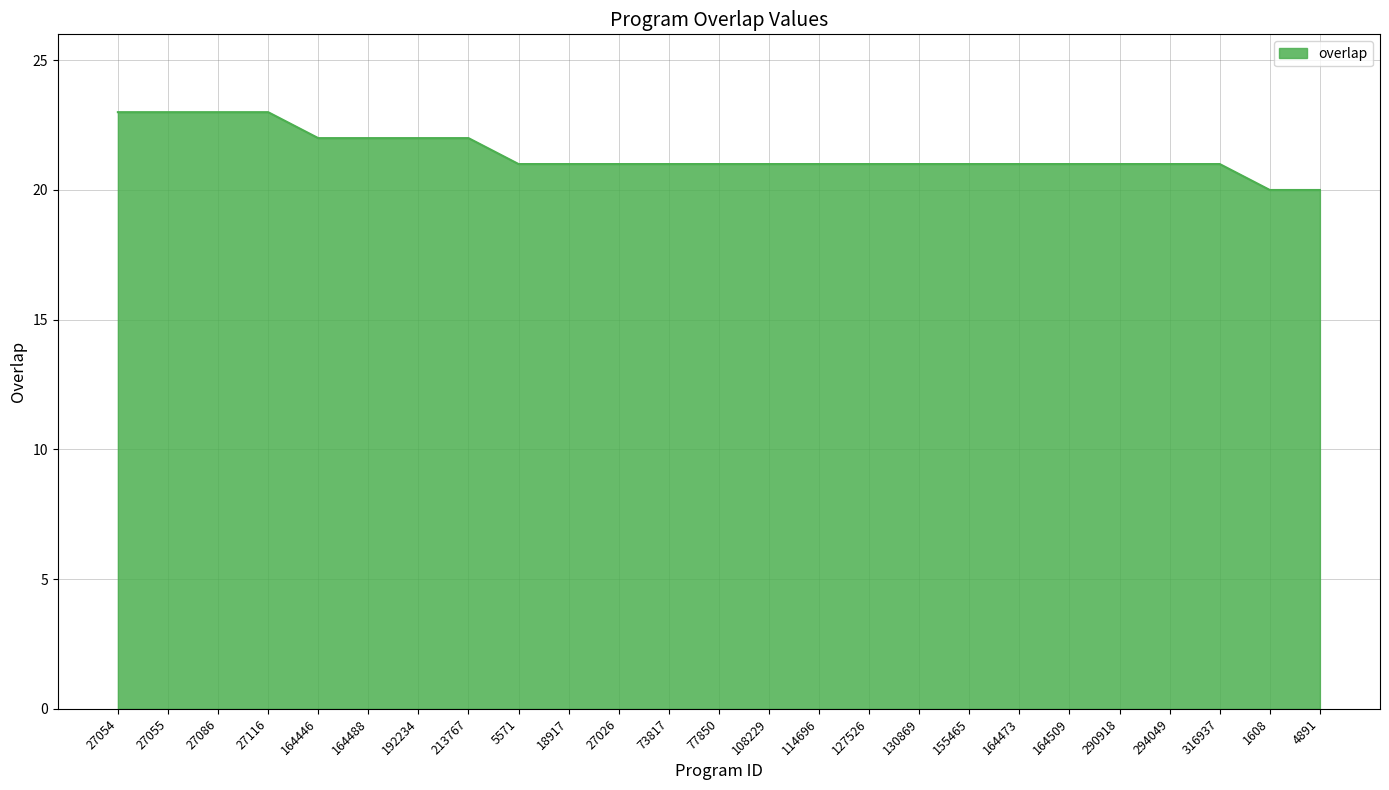

What is the maximum value shown in the chart?

23